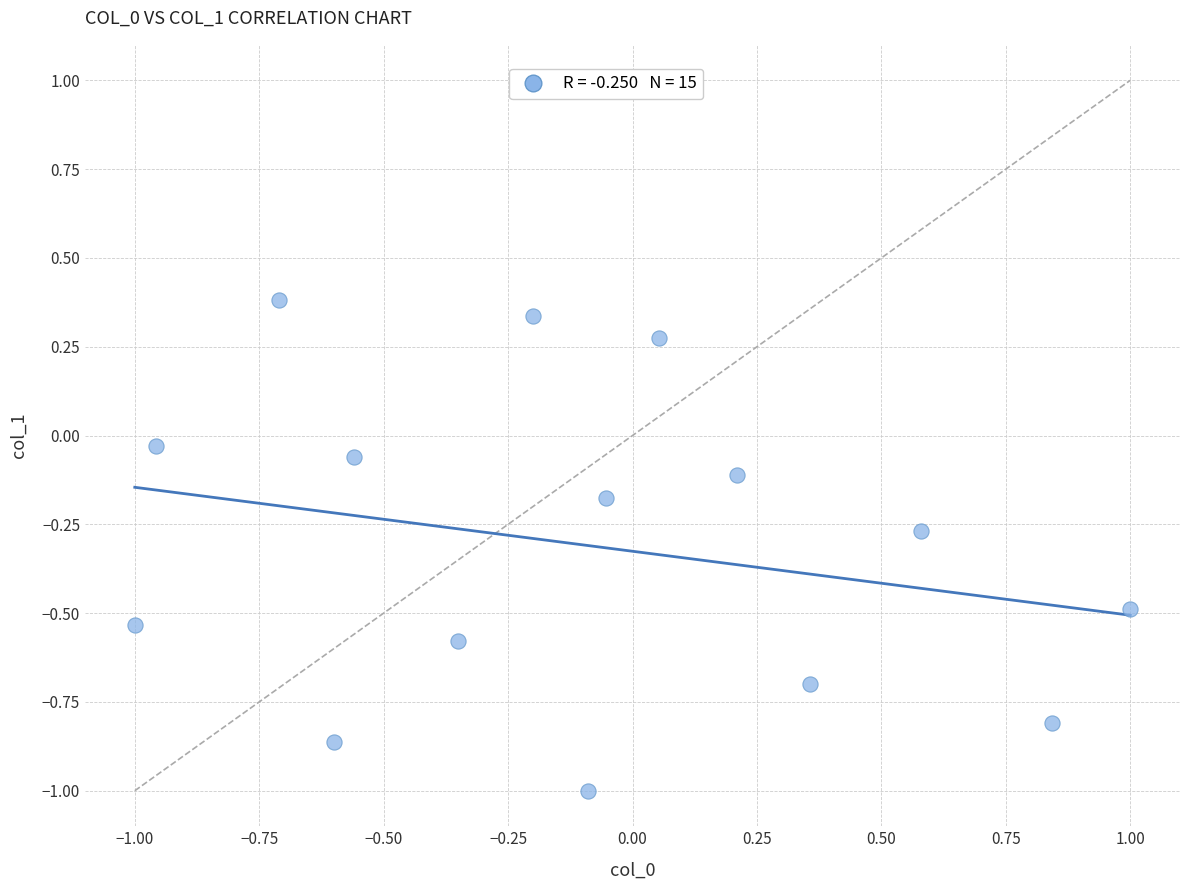

What is the range of X values (max minus min)?

2.0